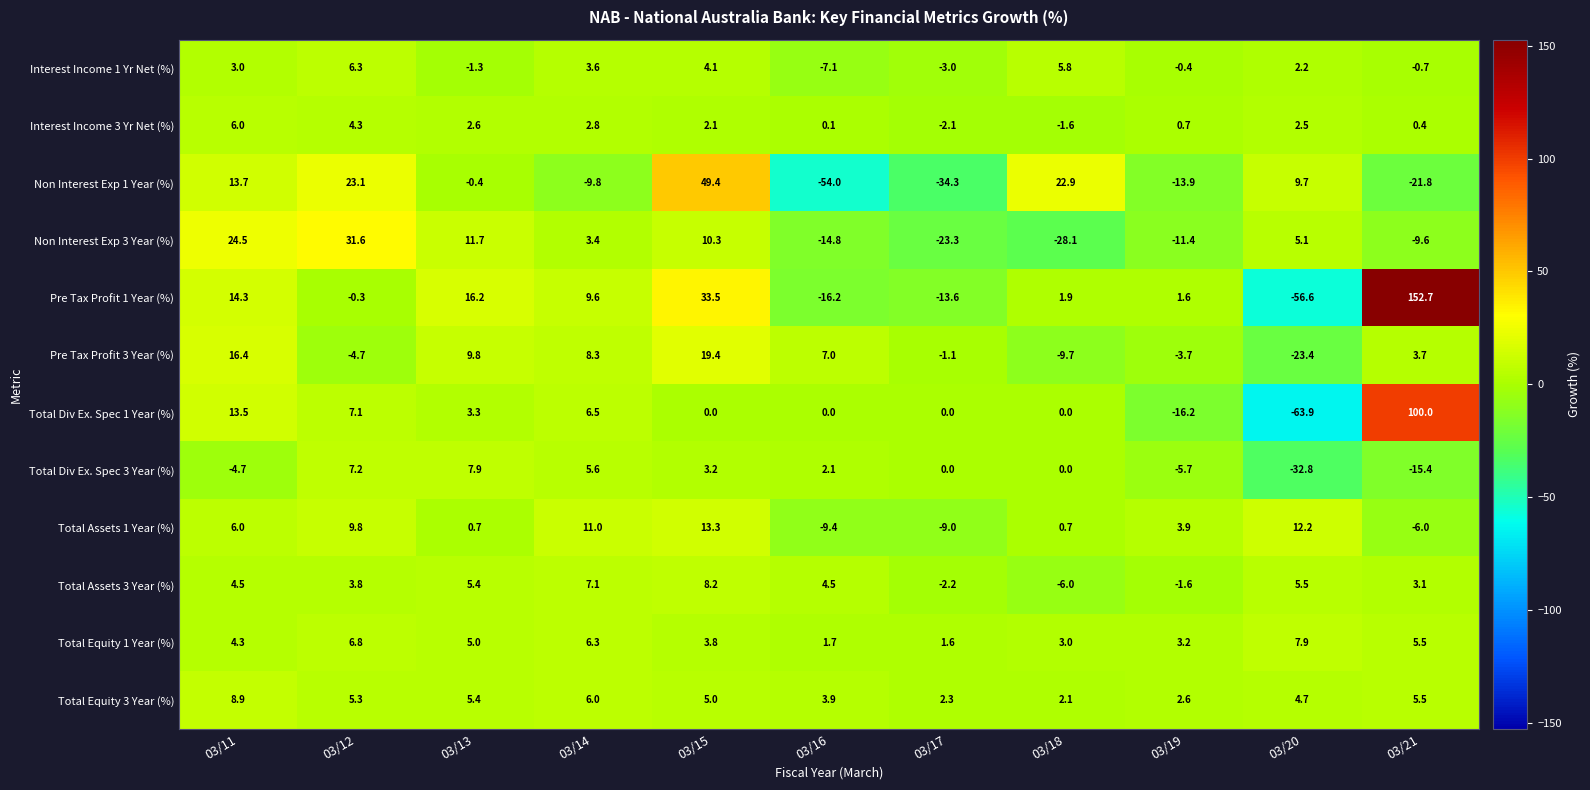

How many values in the Total Assets 1 Year (%) series exceed 3?

6